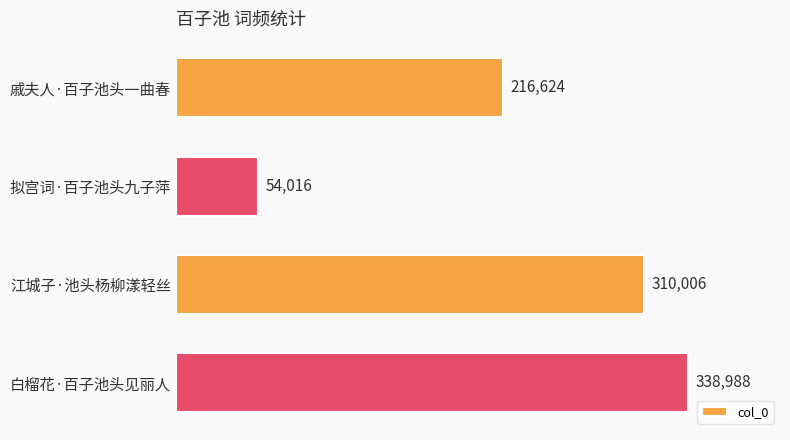

List the labels in order of value, smallest first.

拟宫词·百子池头九子萍, 戚夫人·百子池头一曲春, 江城子·池头杨柳漾轻丝, 白榴花·百子池头见丽人